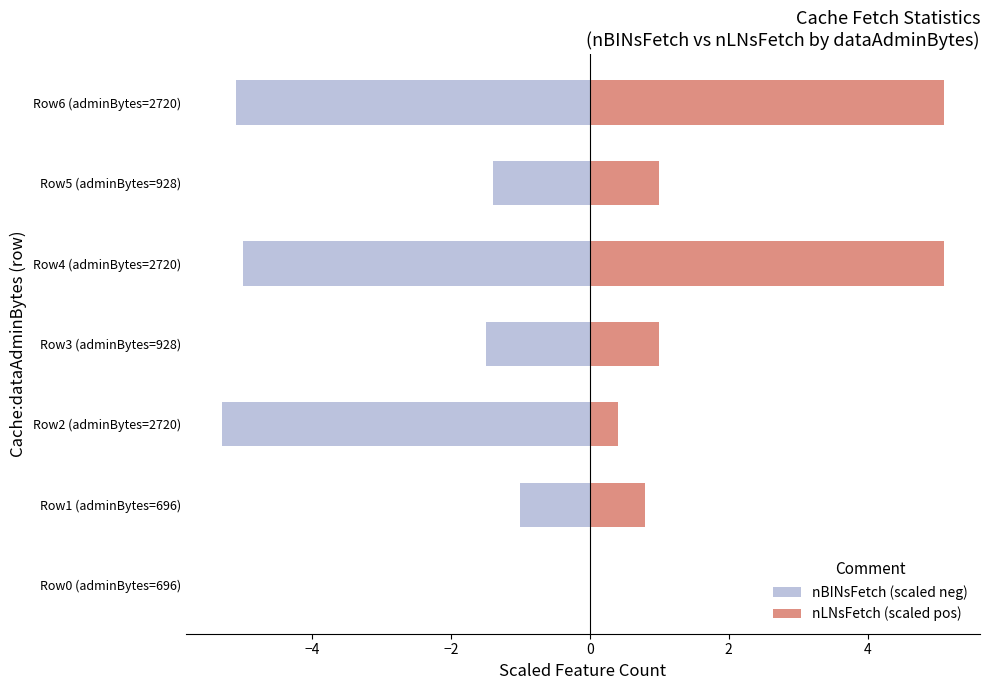

List the series in order of their overall mean, highest first.

nLNsFetch (scaled pos), nBINsFetch (scaled neg)